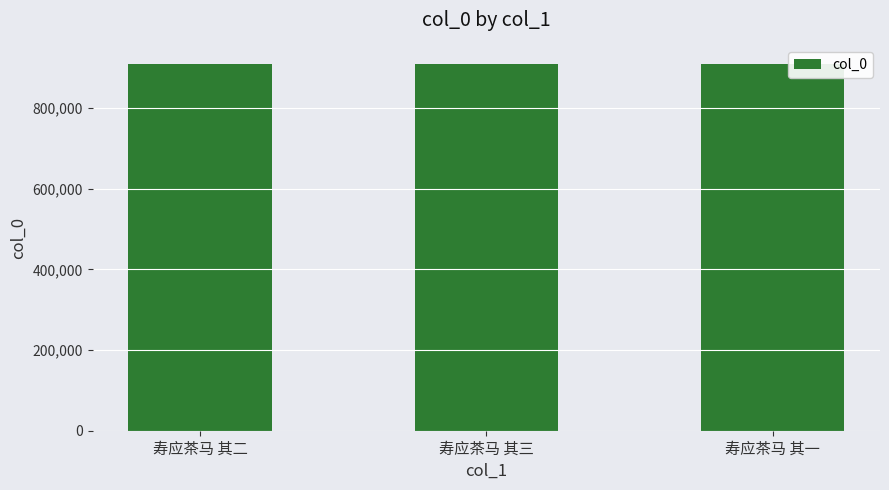

What is the sum of all values?

2727705